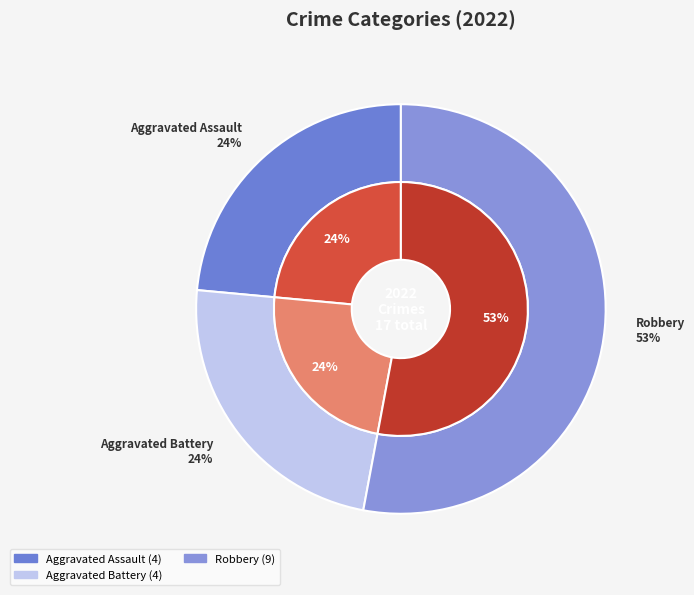

What is the change in value from values_2022 to 3?

+5